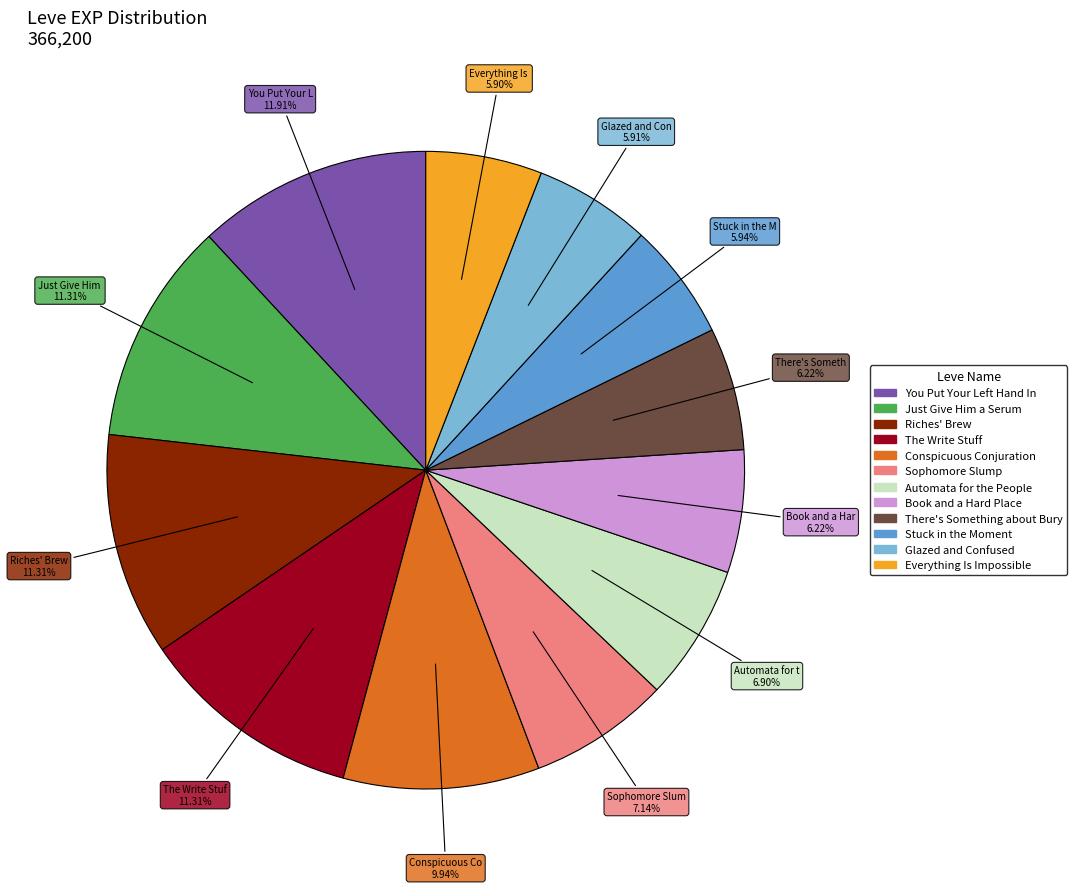

How many slices are in this pie chart?

12